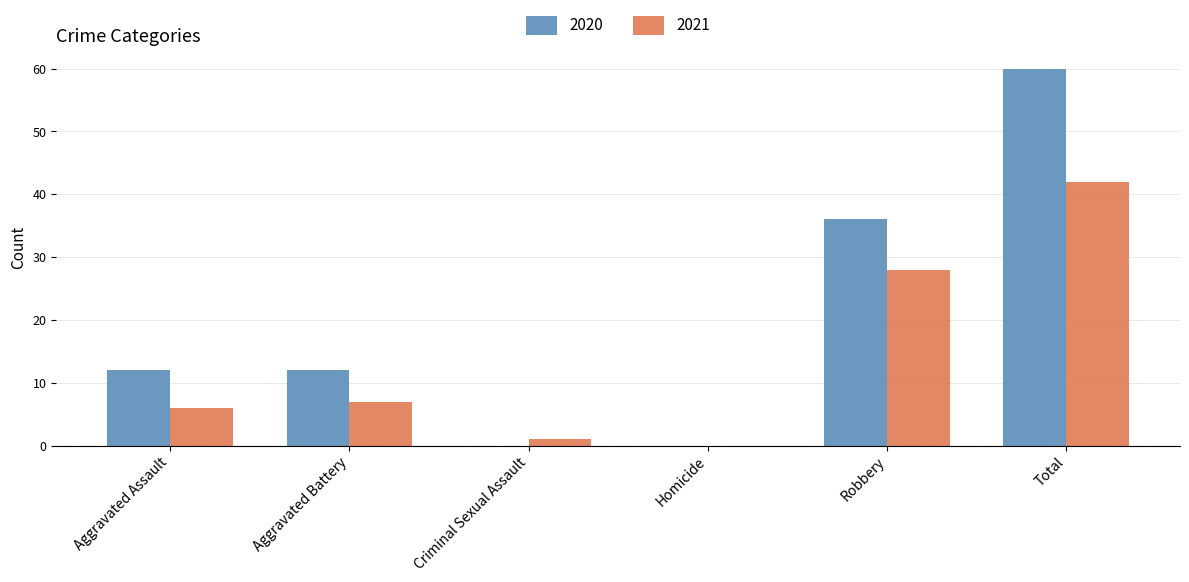

Reading left to right, what are all the values shown in this chart?

2020: Aggravated Assault=12	Aggravated Battery=12	Criminal Sexual Assault=0	Homicide=0	Robbery=36	Total=60
2021: Aggravated Assault=6	Aggravated Battery=7	Criminal Sexual Assault=1	Homicide=0	Robbery=28	Total=42